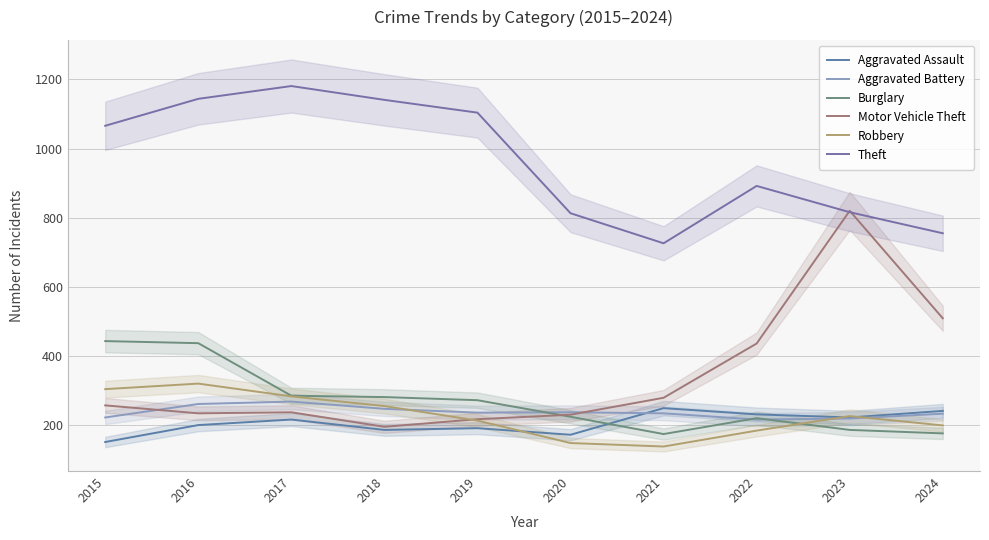

What is the average value of the Burglary series?

270